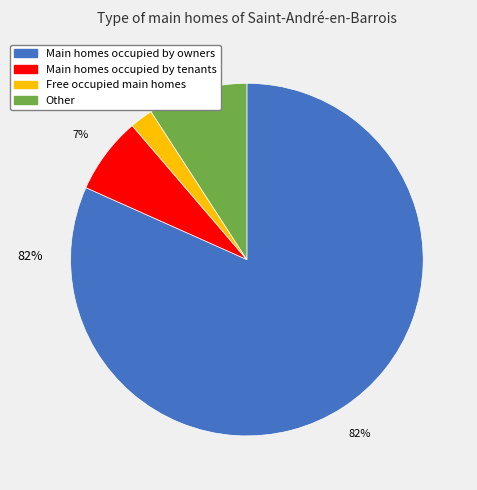

To the nearest percent, what is the difference between the largest and smallest slice percentages?

80%